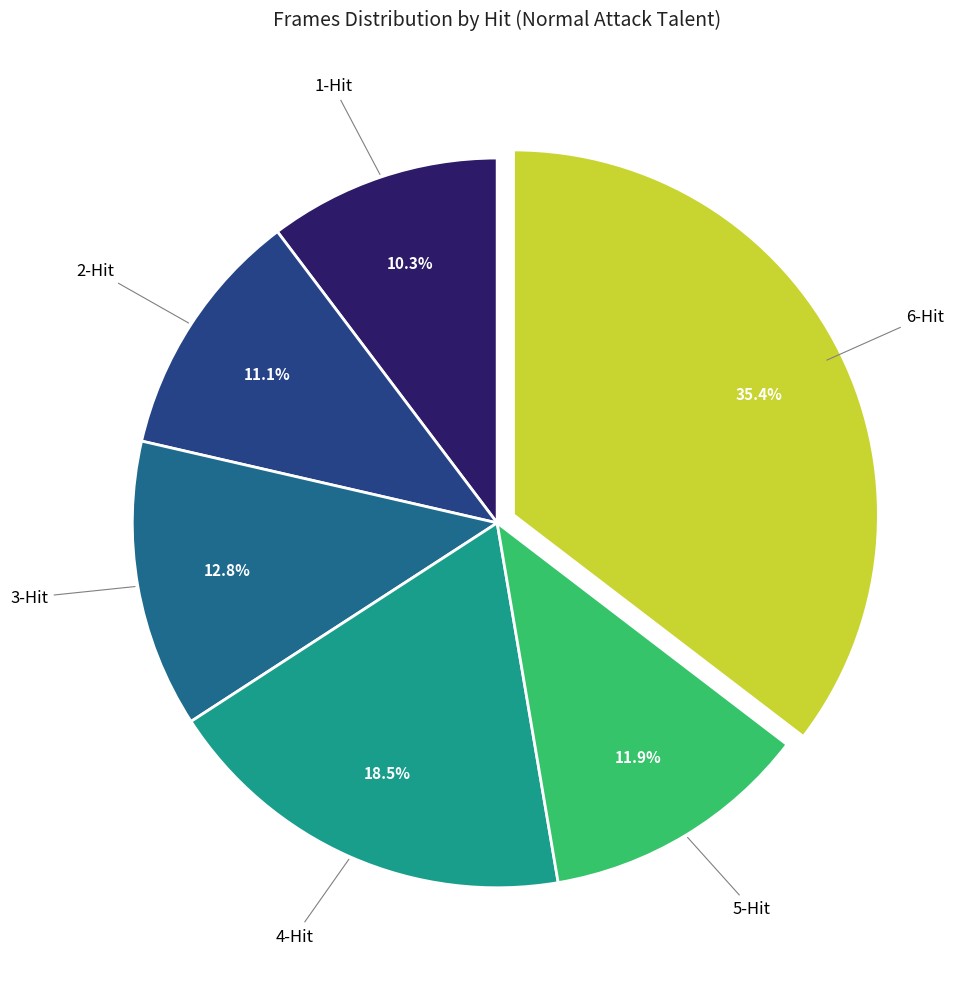

Is there a majority slice in this chart?

No